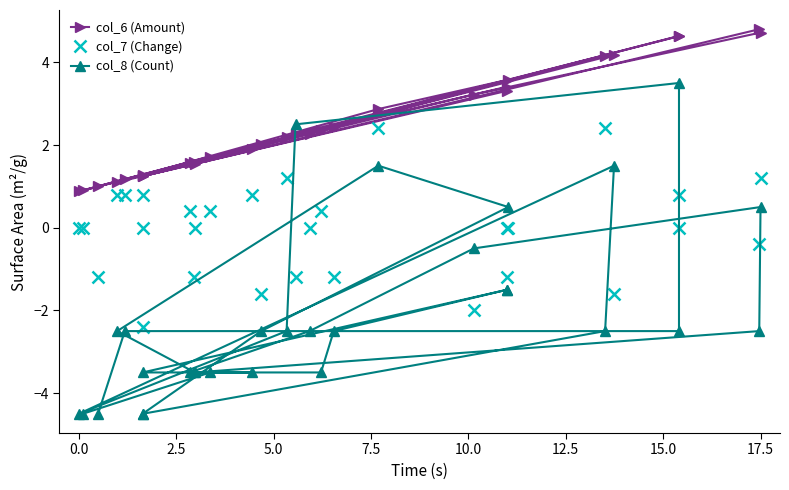

What is the difference between the maximum and second lowest values in the col_8 (Count) series?

8.0